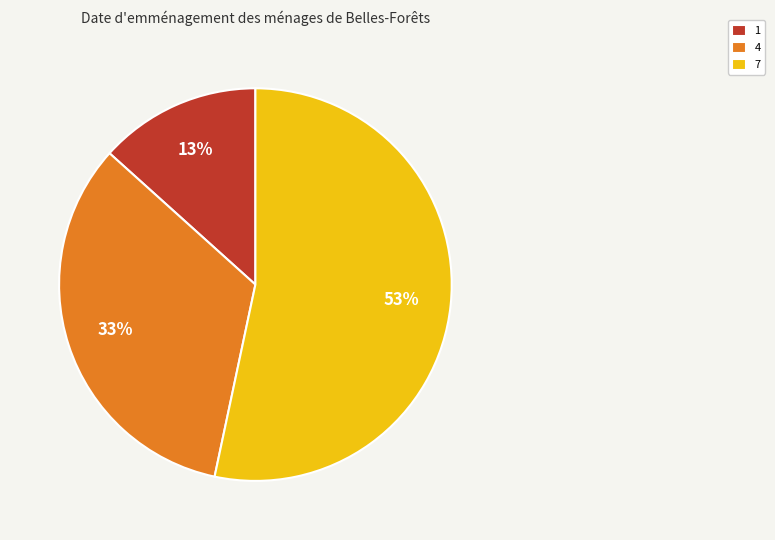

What is the smallest slice in the pie chart?

1